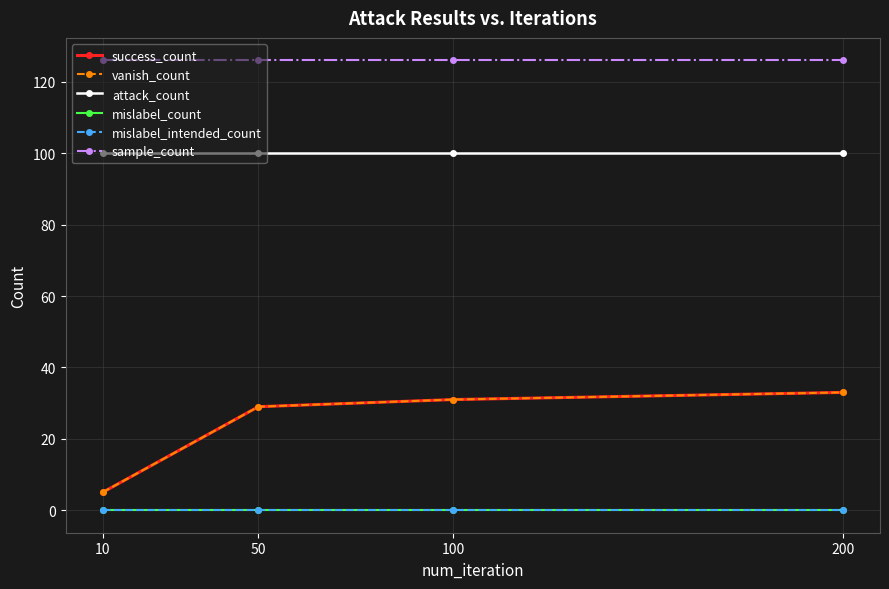

What is the sum of the success_count values at 10 and 100?

36